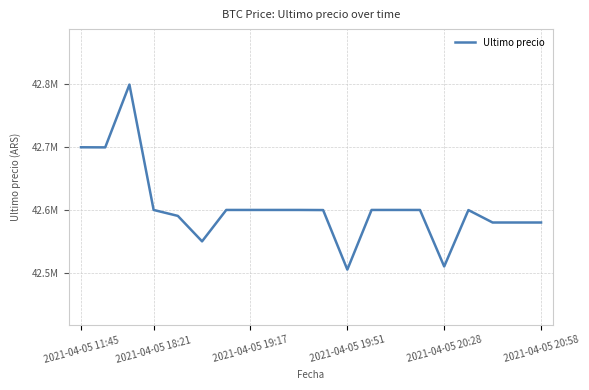

How many points are higher than both their immediate neighbors (excluding endpoints)?

4